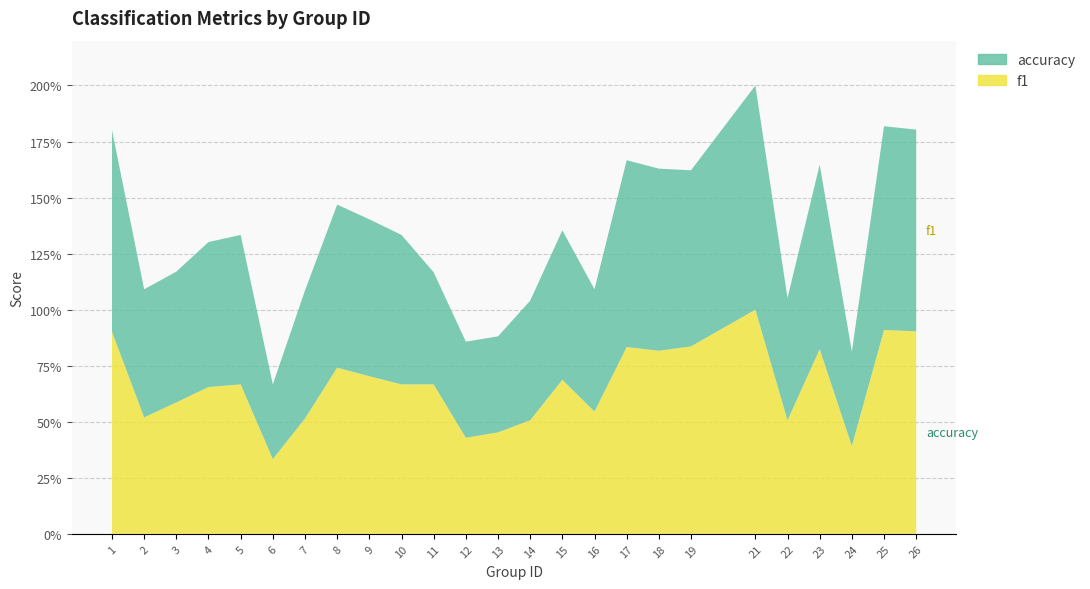

Reading right to left, transcribe all the data shown in this chart.

f1: 26=0.9	25=0.9	24=0.4	23=0.8	22=0.5	21=1.0	19=0.8	18=0.8	17=0.8	16=0.5	15=0.7	14=0.5	13=0.5	12=0.4	11=0.7	10=0.7	9=0.7	8=0.7	7=0.5	6=0.3	5=0.7	4=0.7	3=0.6	2=0.5	1=0.9
accuracy: 26=0.9	25=0.9	24=0.4	23=0.8	22=0.5	21=1.0	19=0.8	18=0.8	17=0.8	16=0.5	15=0.7	14=0.5	13=0.4	12=0.4	11=0.5	10=0.7	9=0.7	8=0.7	7=0.6	6=0.3	5=0.7	4=0.6	3=0.6	2=0.6	1=0.9